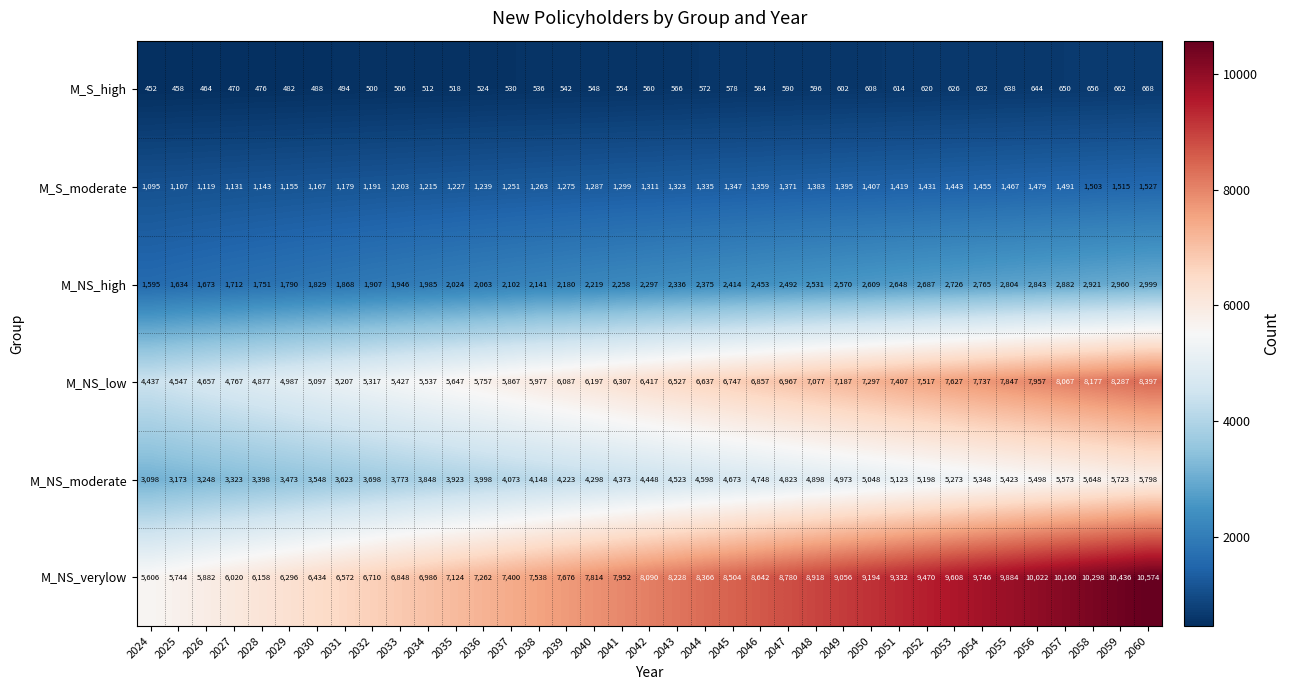

What is the sum of the M_NS_low values at 2036 and 2034?

11294